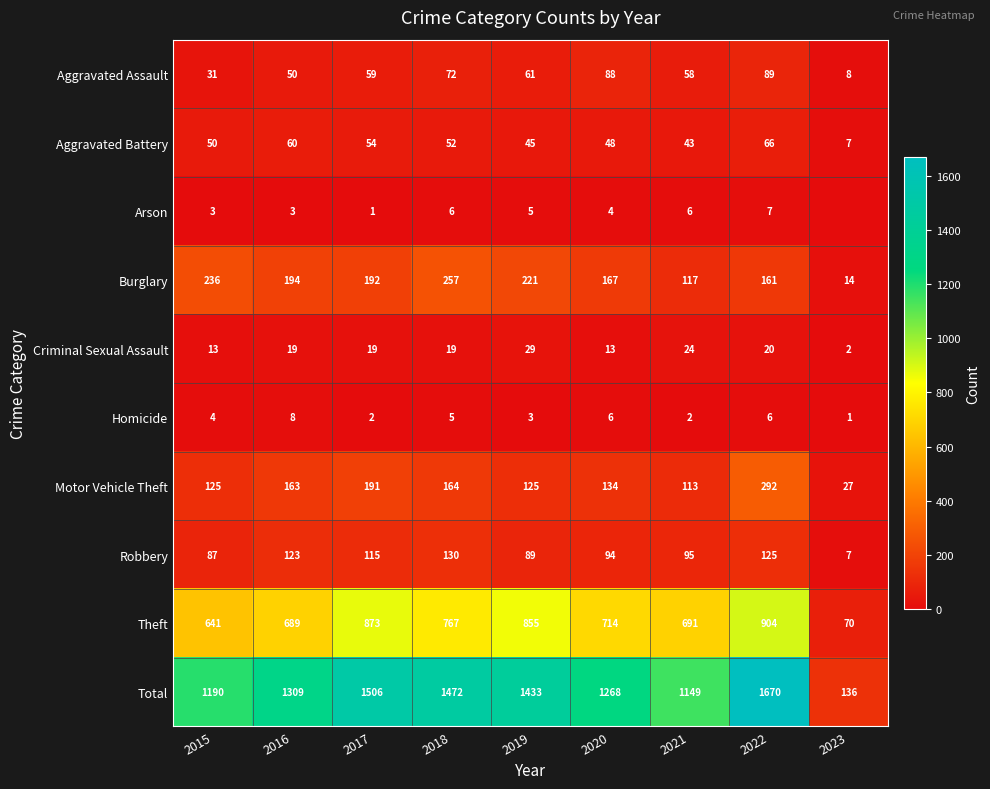

Between 2021 and 2018, which is larger?

2018